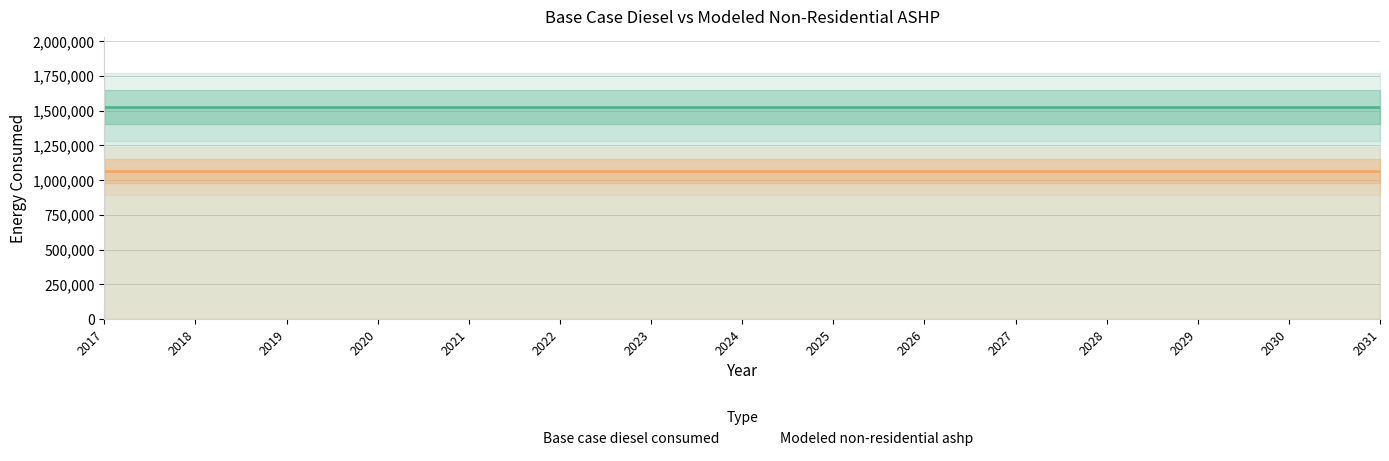

True or false: Base case diesel consumed has a value of 2148387.4 at 2029.

False